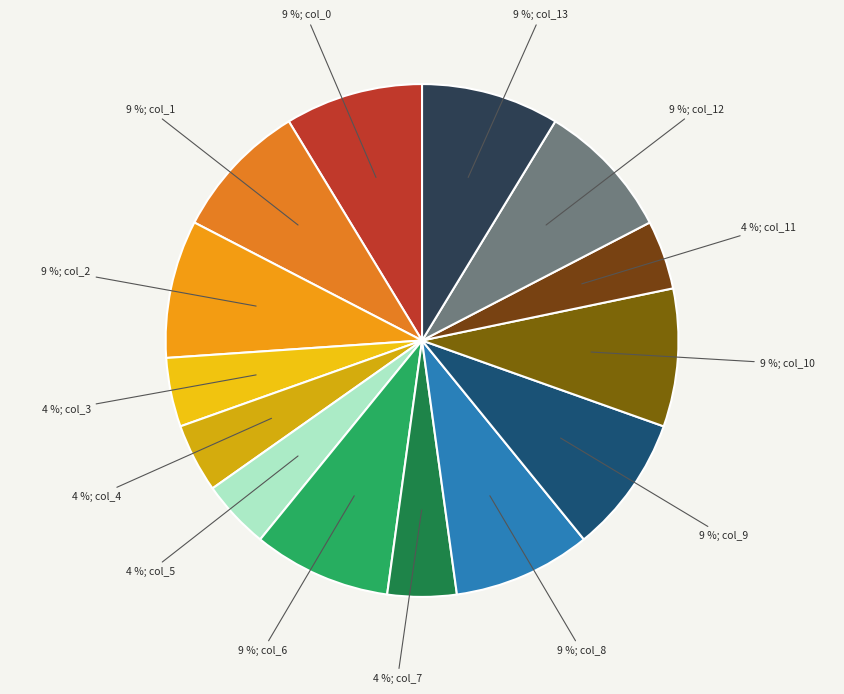

Which category has the biggest portion of the pie?

col_0